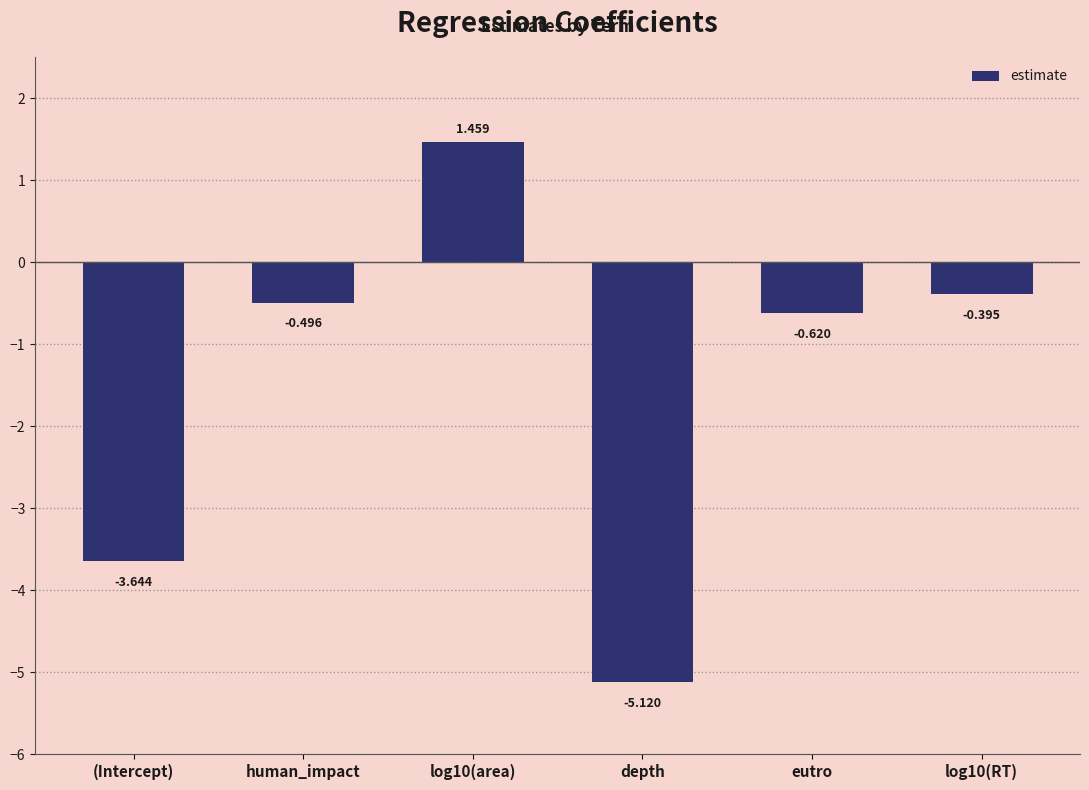

What is the label of the 3rd bar from the left?

log10(area)